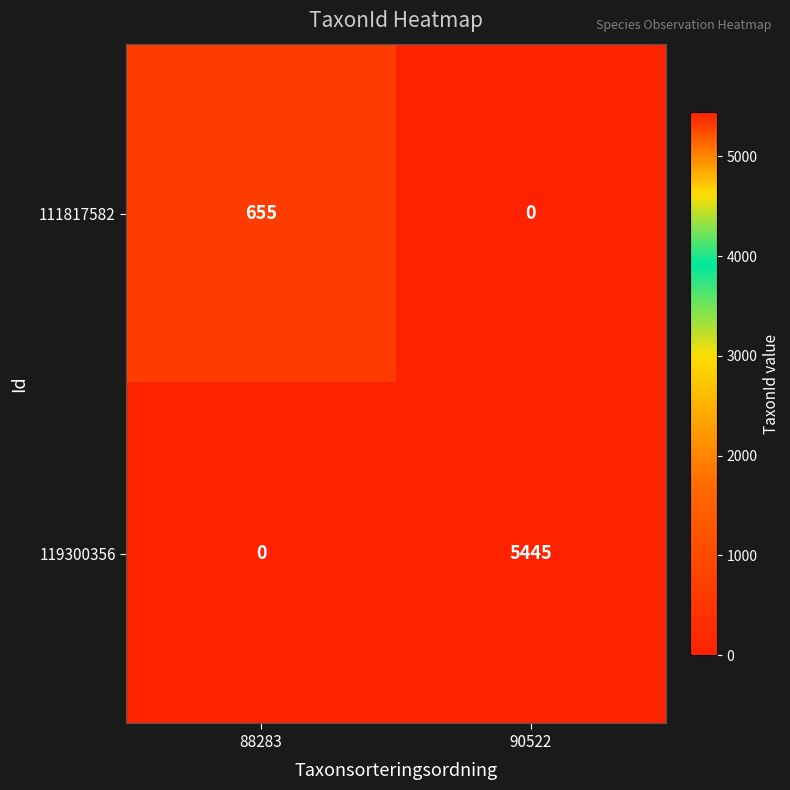

What is the total value across all series at 88283?

655